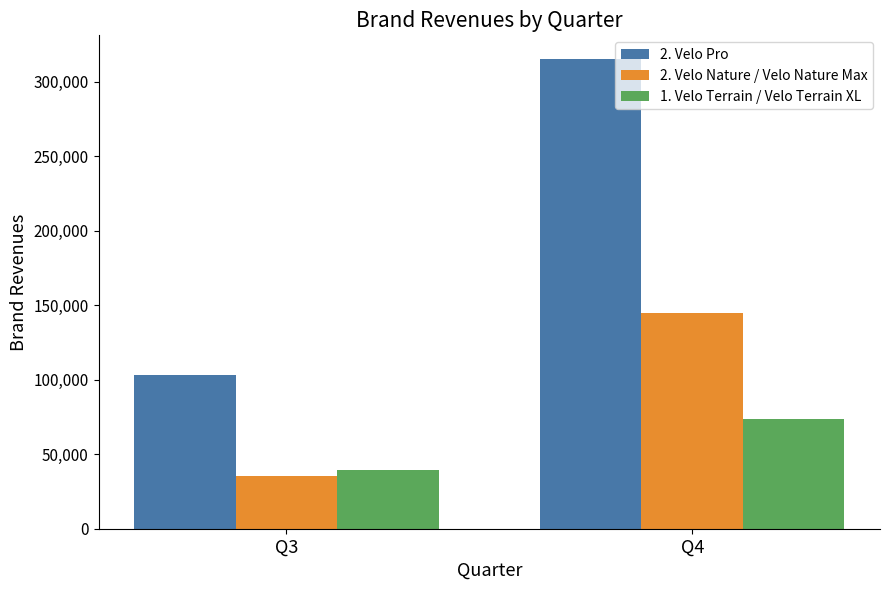

Count the number of data series in this chart.

3